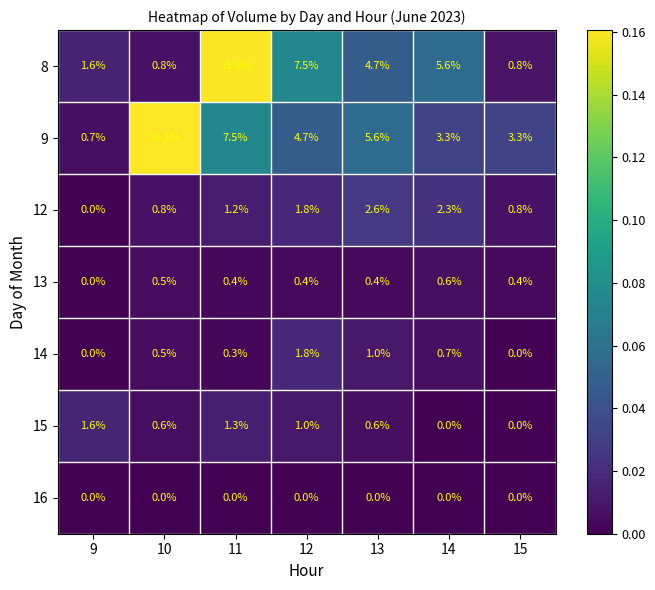

True or false: 15 has a value of 0.6 at 15.

False